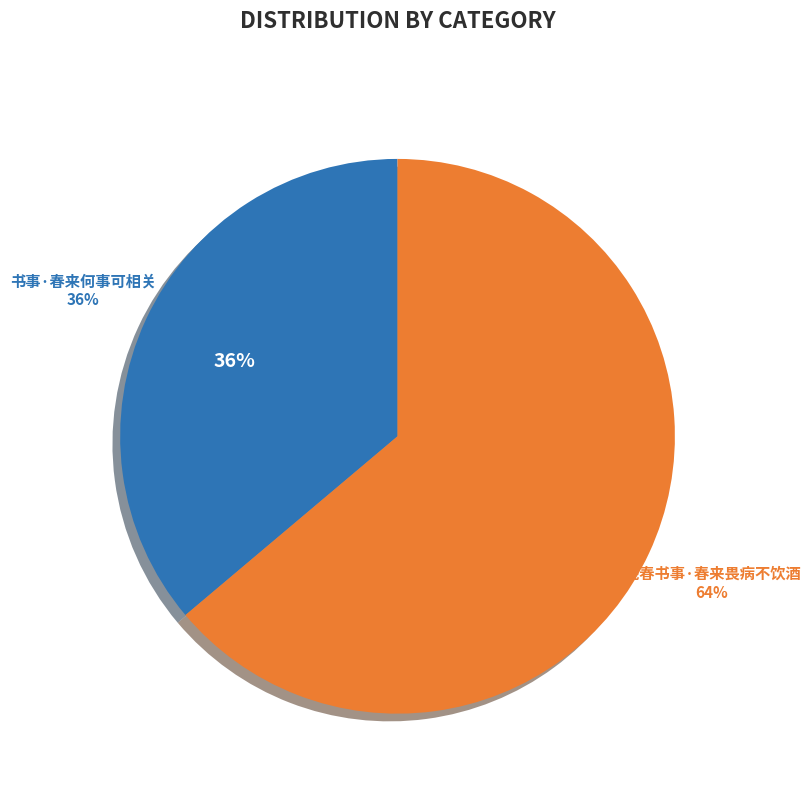

To the nearest percent, what is the difference between the largest and smallest slice percentages?

28%